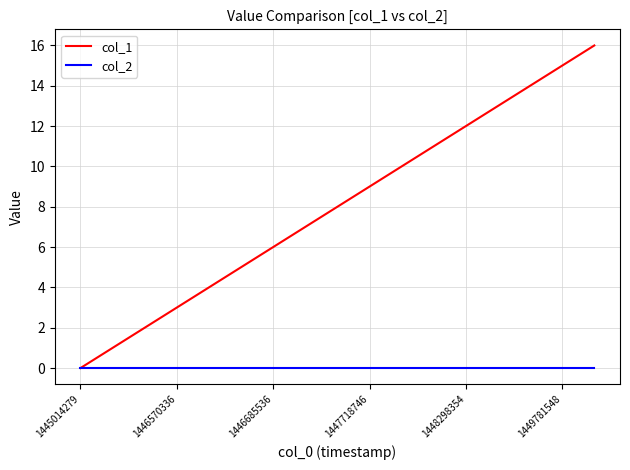

What is the maximum value shown in the chart?

16